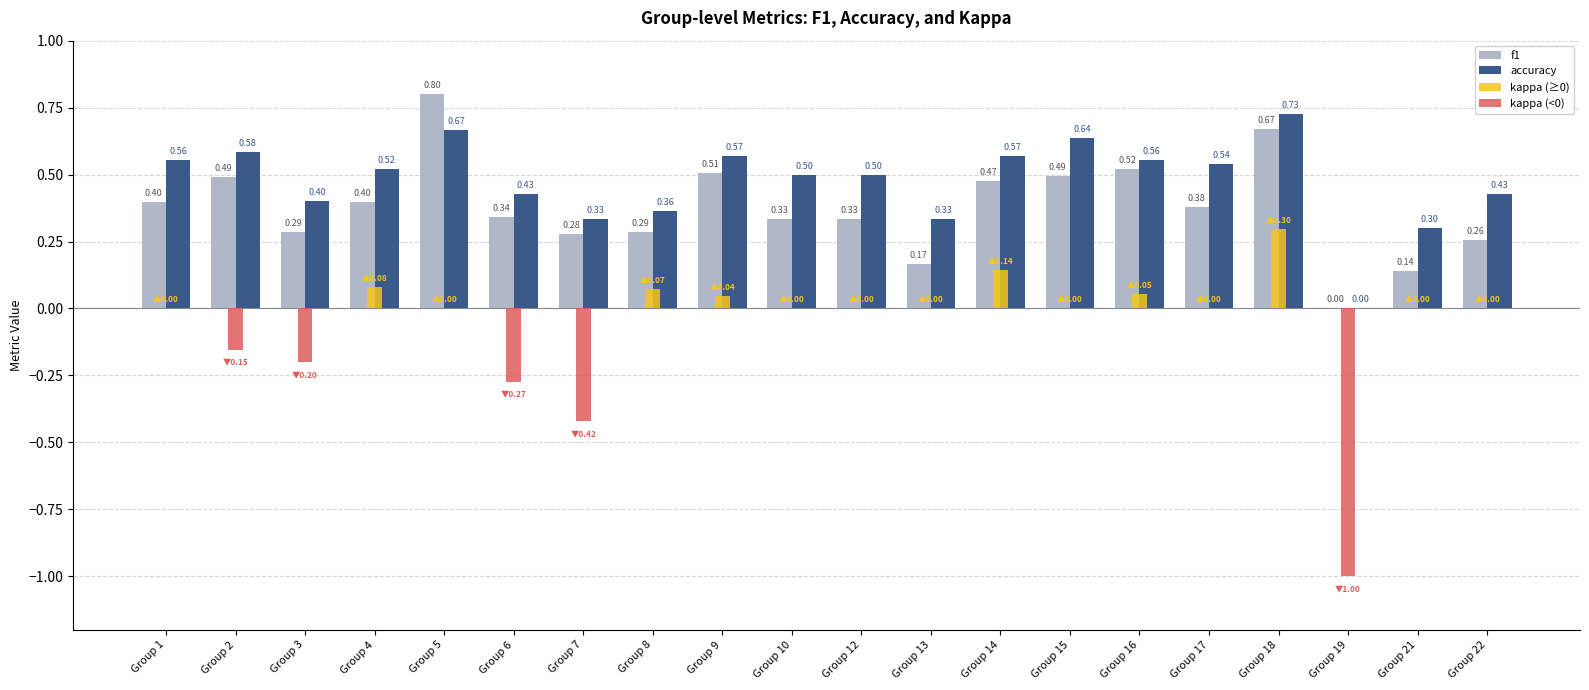

Where is accuracy nearest to the value 0?

Group 19